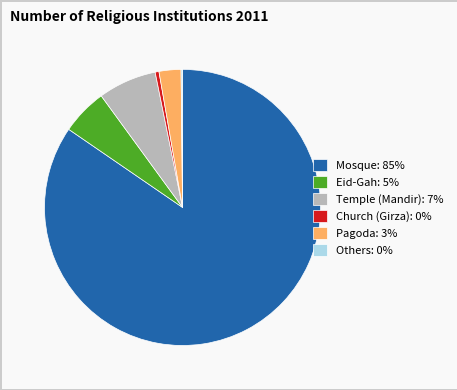

The Temple (Mandir) slice represents 18% of the pie. True or false?

False